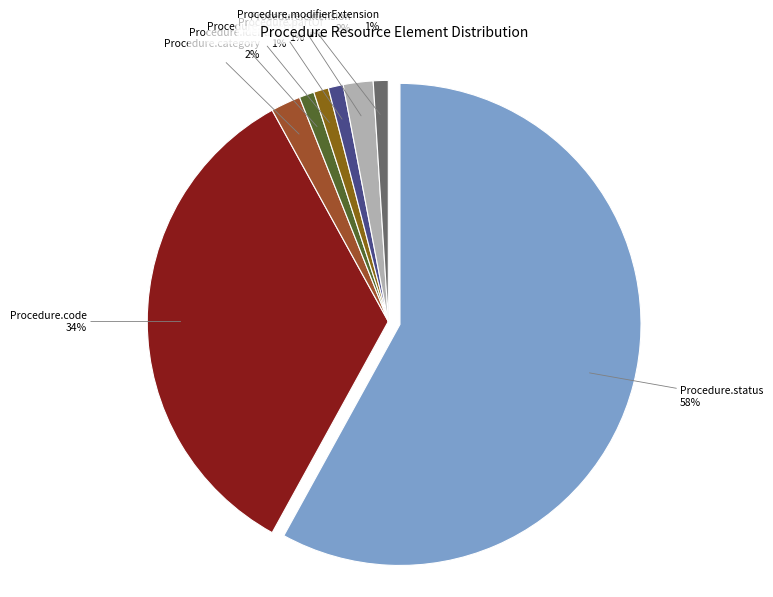

What percentage is the Procedure.status slice, to the nearest percent?

58%